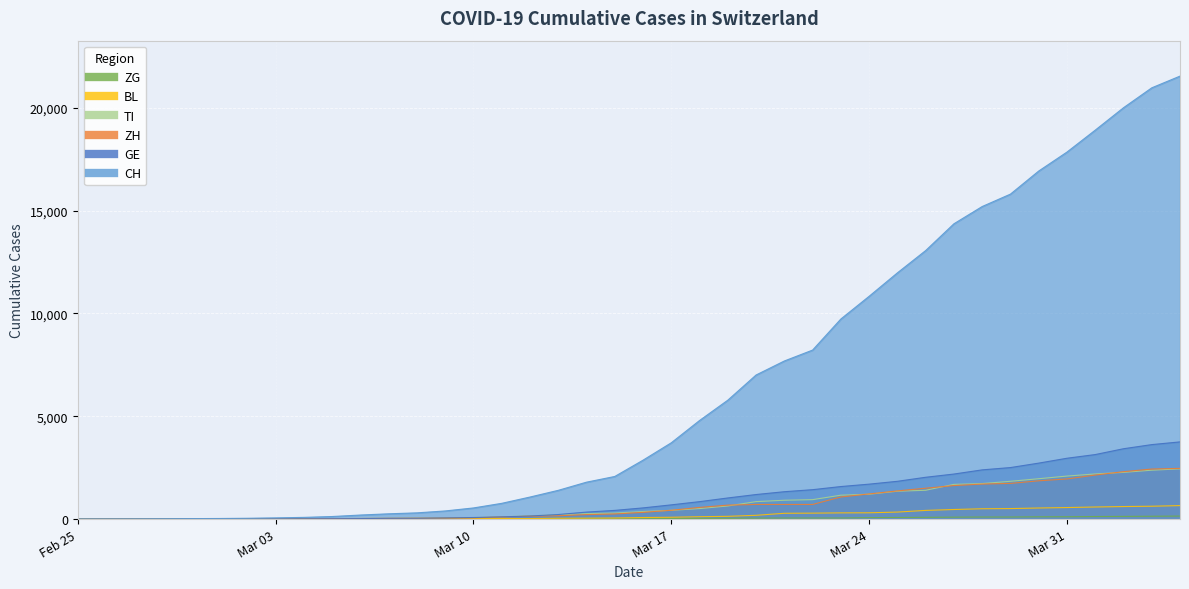

Which series ends up on top after the final intersection of GE and TI?

GE